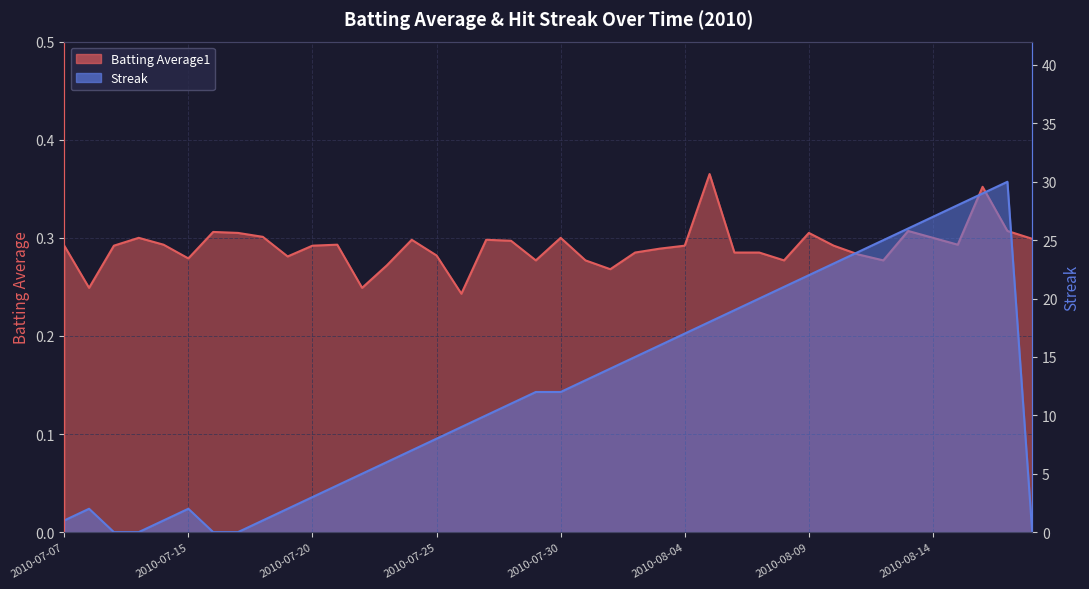

At which category does Streak reach its first local peak?

2010-07-08